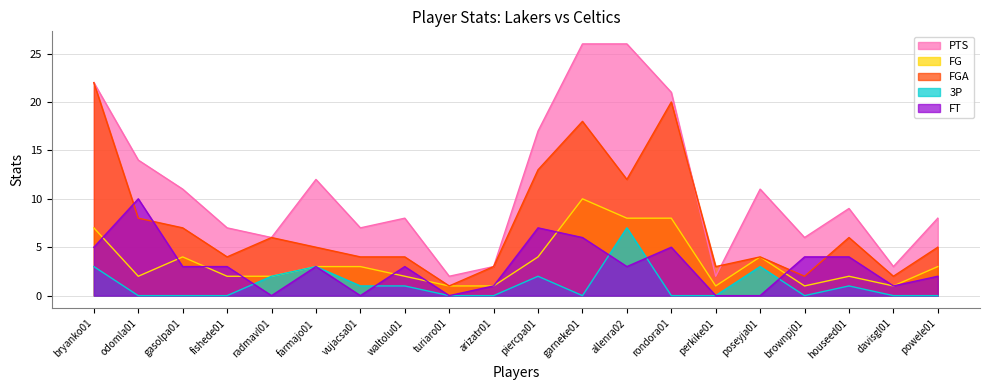

What is the difference between the highest and lowest values at houseed01?

8